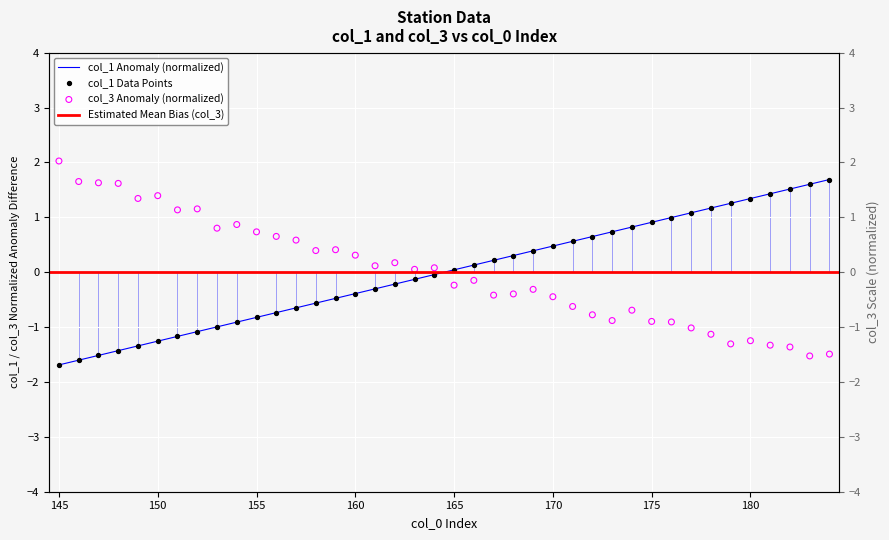

Which series has the largest total across all categories?

col_3